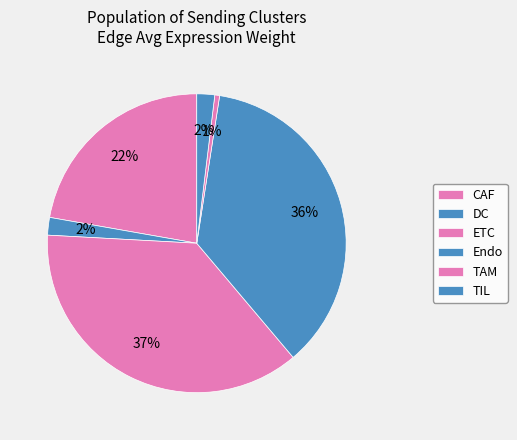

Count the number of slices in the pie.

6